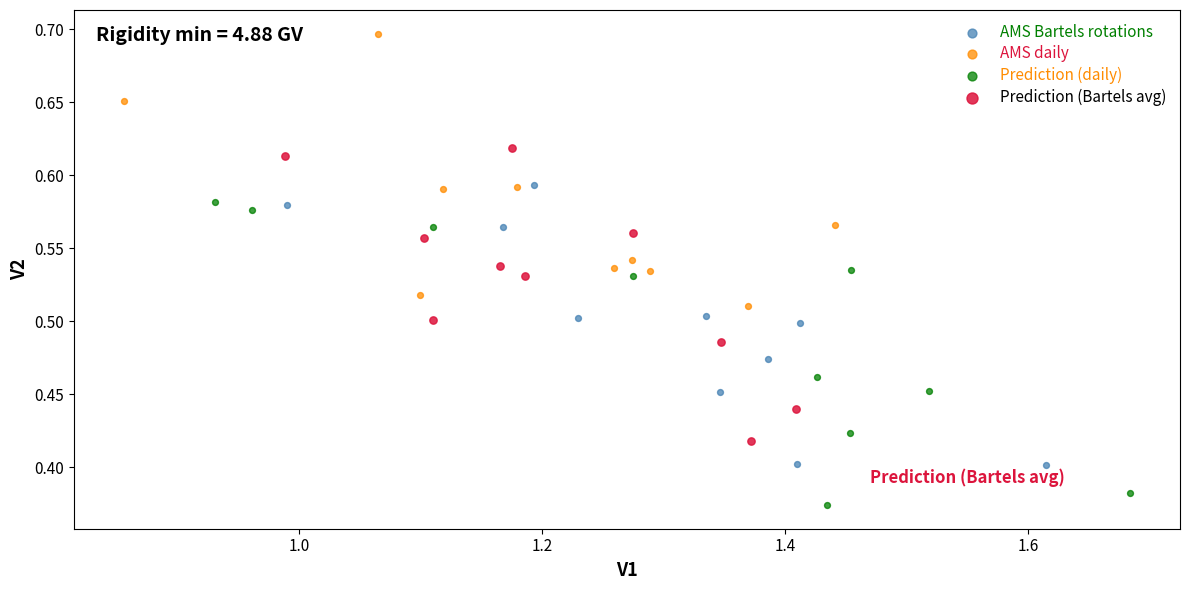

Which series reaches the minimum Y coordinate?

Prediction (daily)